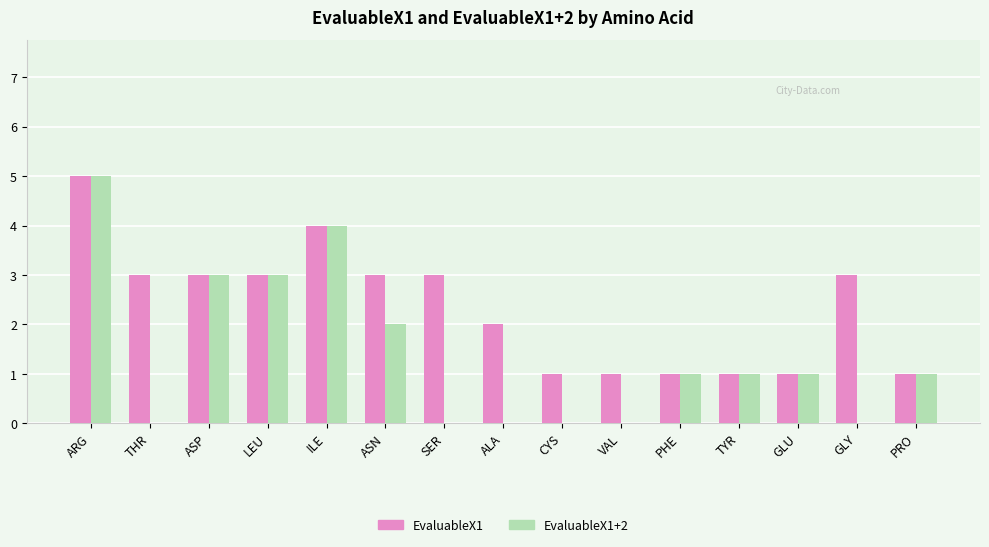

Is it true that EvaluableX1 equals 3 at ASP?

True